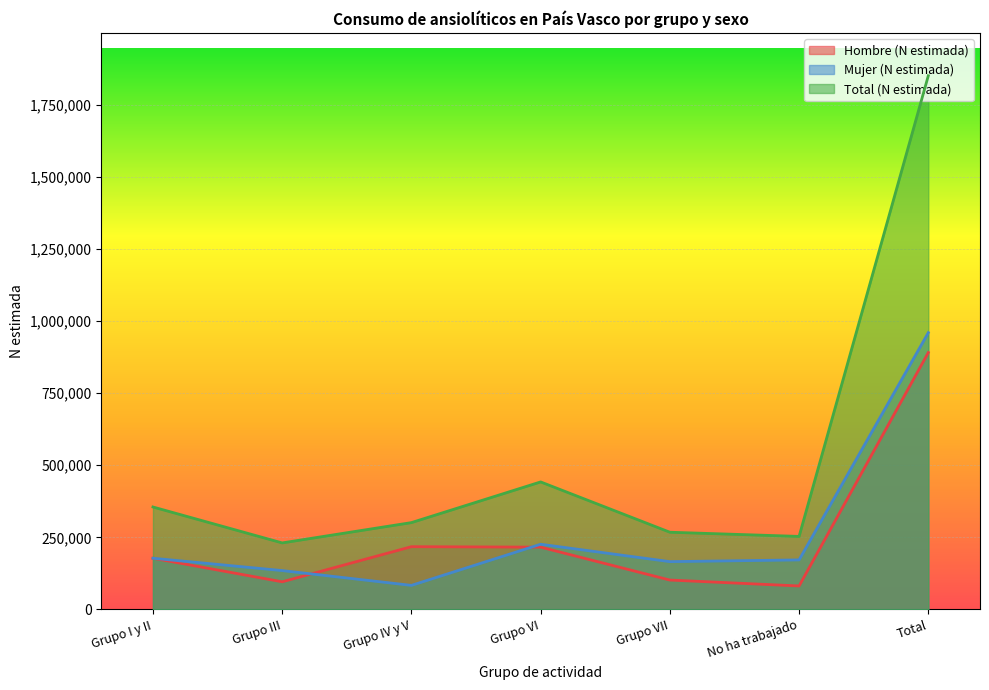

Which has a higher value, Grupo I y II or No ha trabajado?

Grupo I y II